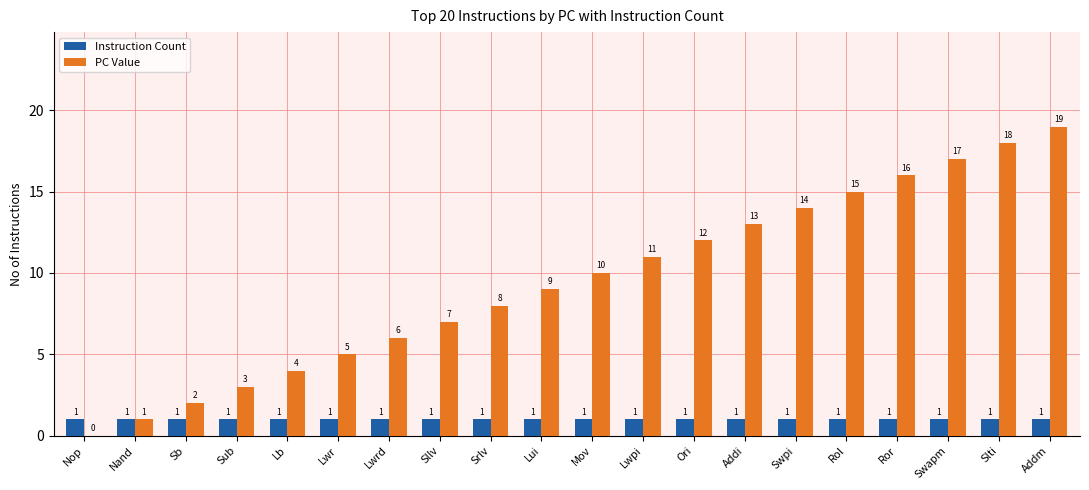

Between Sub and Lwpi, which series saw the biggest shift?

PC Value